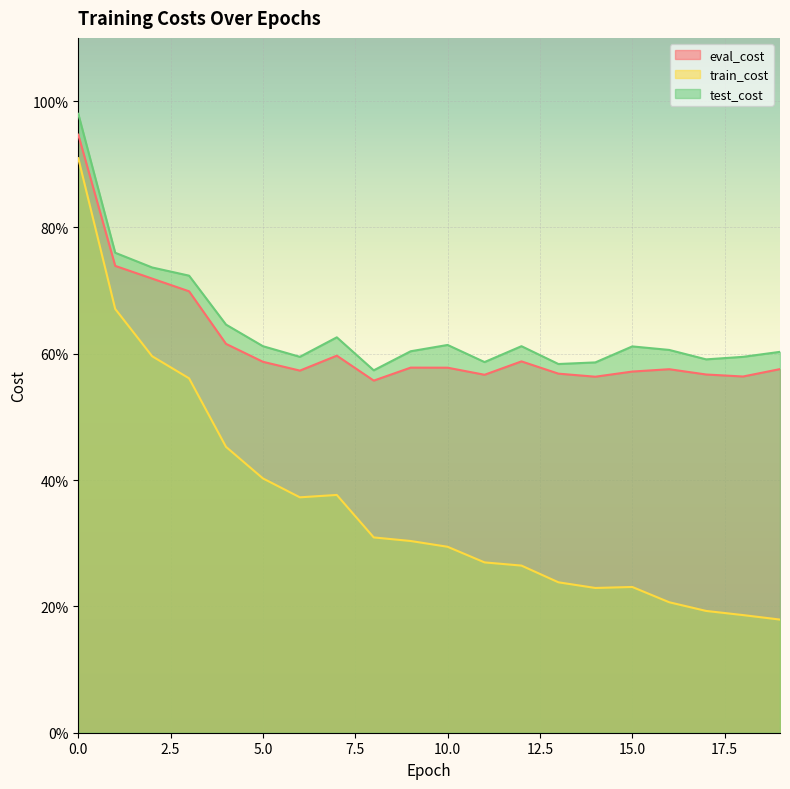

The value of test_cost at 7 is 0.4. True or false?

False